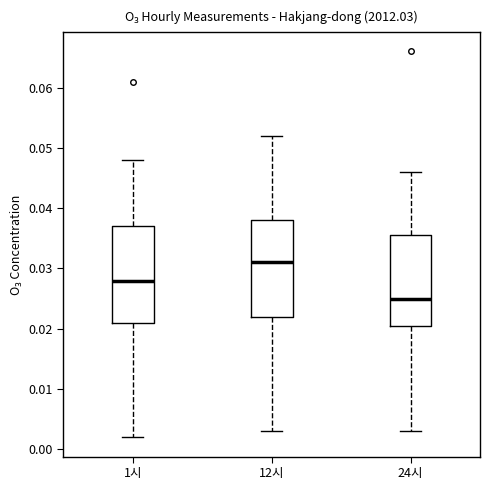

Reading left to right, read every box against the y-axis: the position of its median line, the range the box covers, and the ends of its whiskers. The values are not printed on the chart, so give them approximately, as read against the axis.

1시: median 0.028, box 0.021 to 0.037, whiskers 0.002 to 0.048
12시: median 0.031, box 0.022 to 0.038, whiskers 0.003 to 0.052
24시: median 0.025, box 0.021 to 0.036, whiskers 0.003 to 0.046